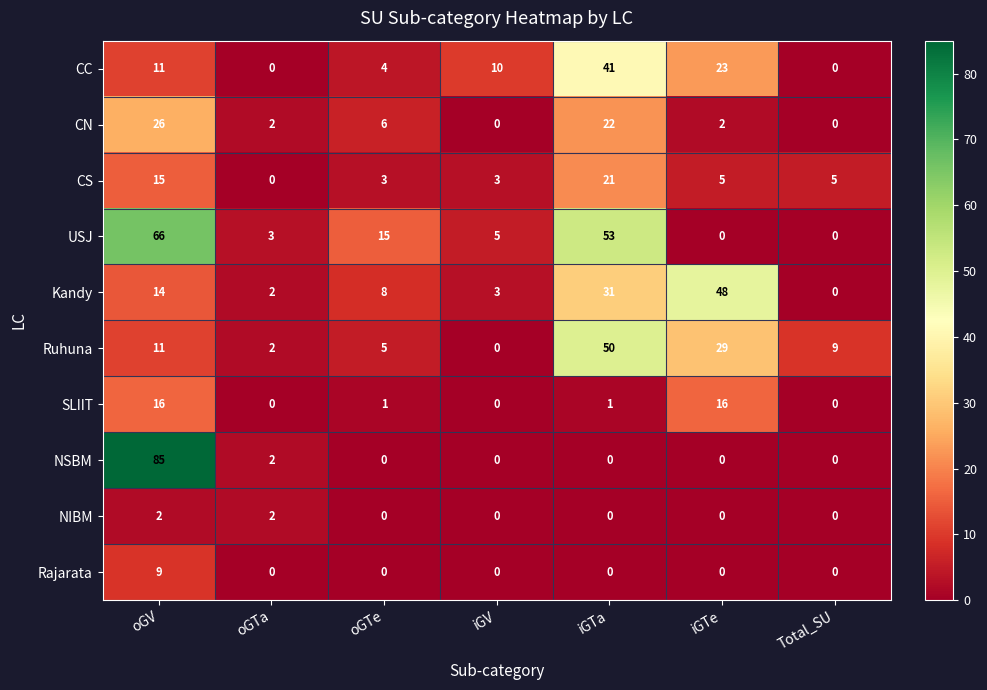

List the series in order of their peak value, highest first.

NSBM, USJ, Ruhuna, Kandy, CC, CN, CS, SLIIT, Rajarata, NIBM